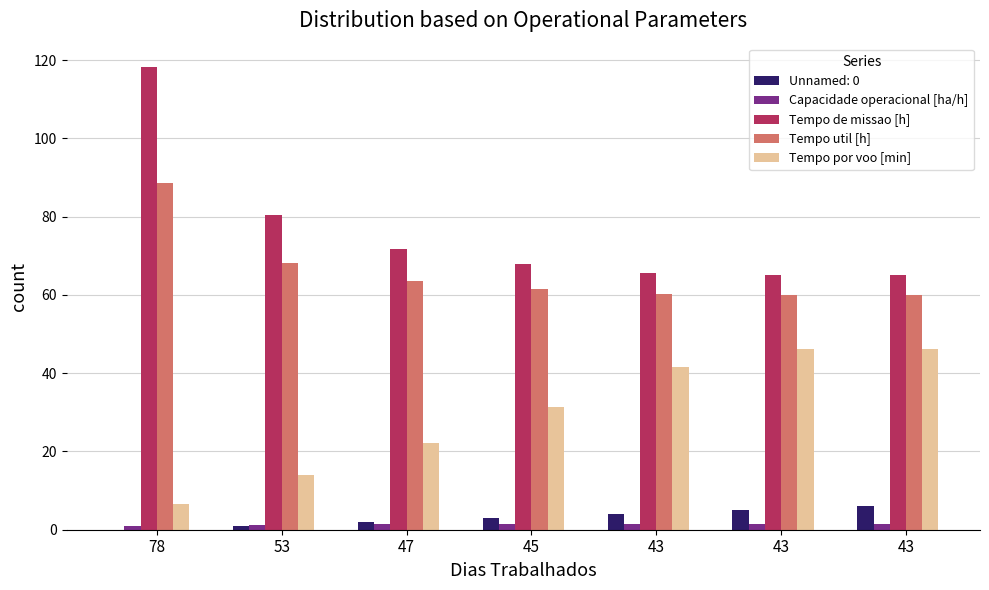

At which category is the sum across all series the highest?

78